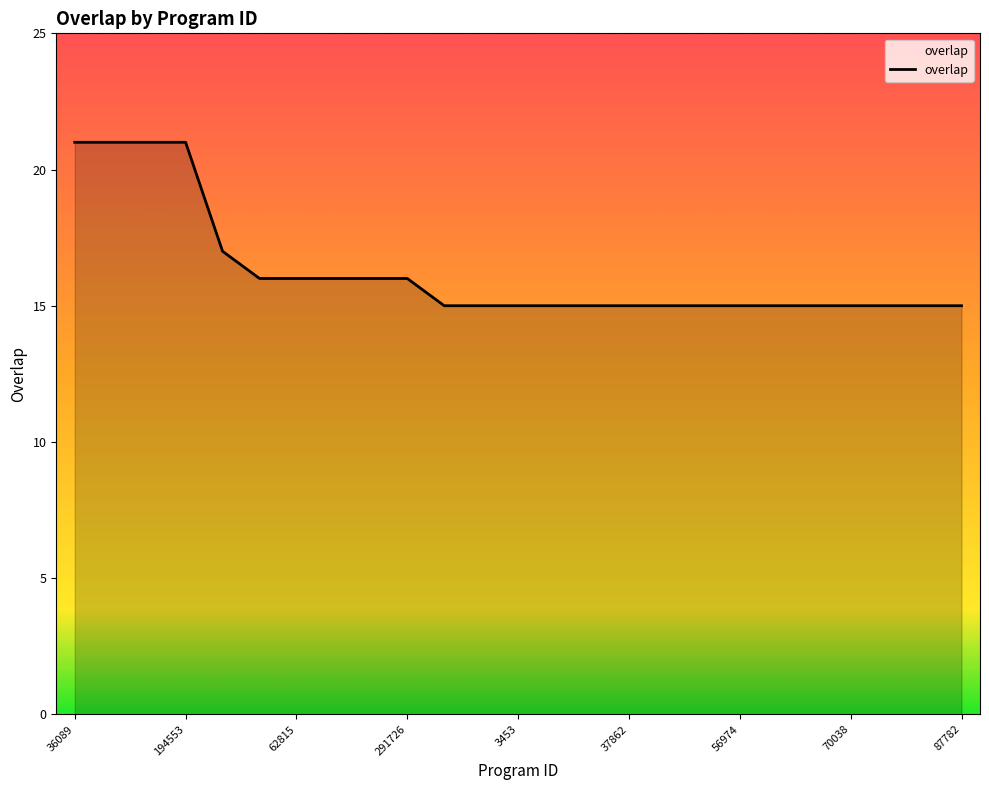

Does the chart have visible grid lines?

No